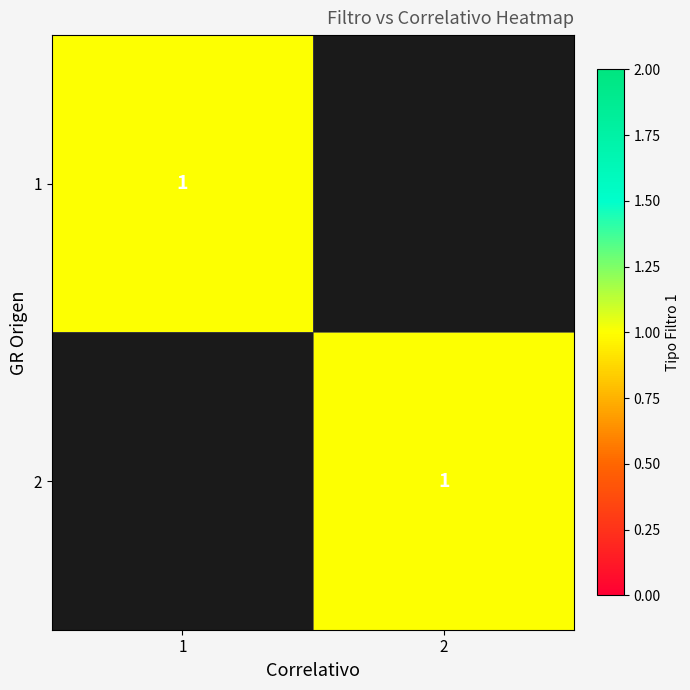

Which series has the largest total across all categories?

2